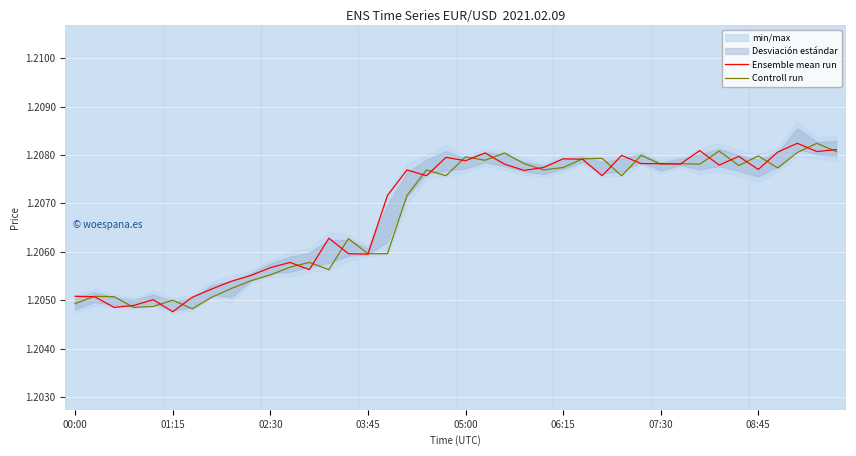

What is the approximate value of Ensemble mean run at 29?

1.2